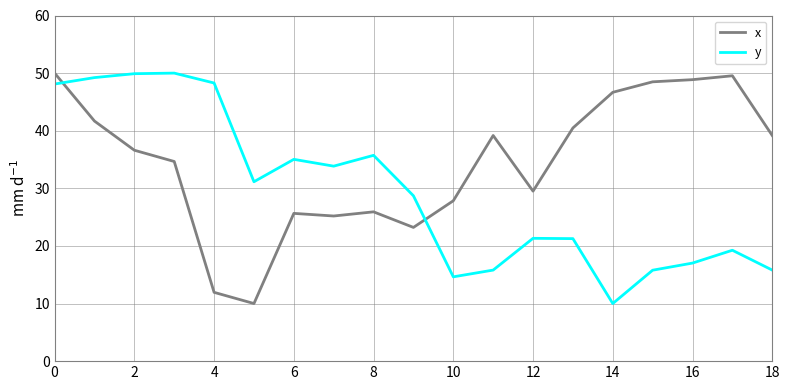

Rank the series by their average value, from lowest to highest.

y, x